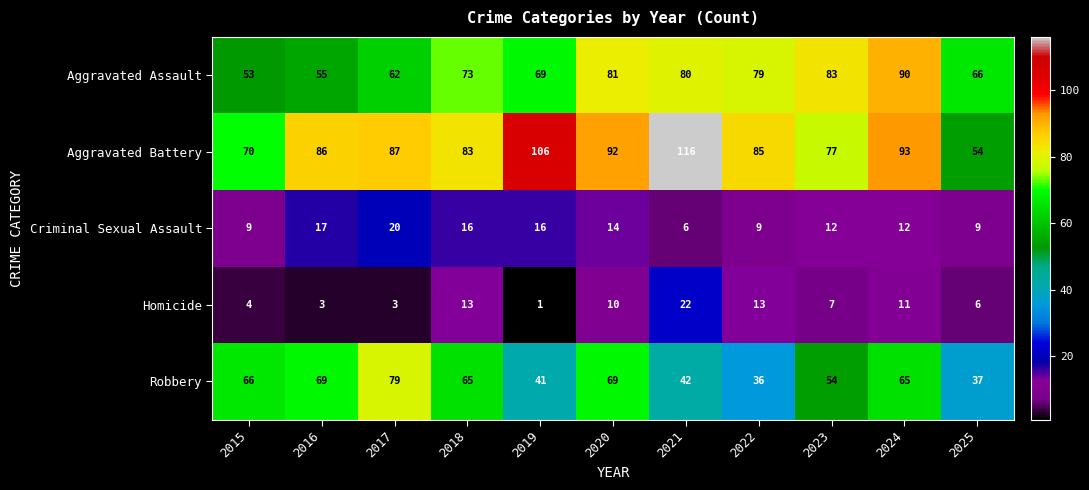

Where does the Criminal Sexual Assault series first go above 12?

2016